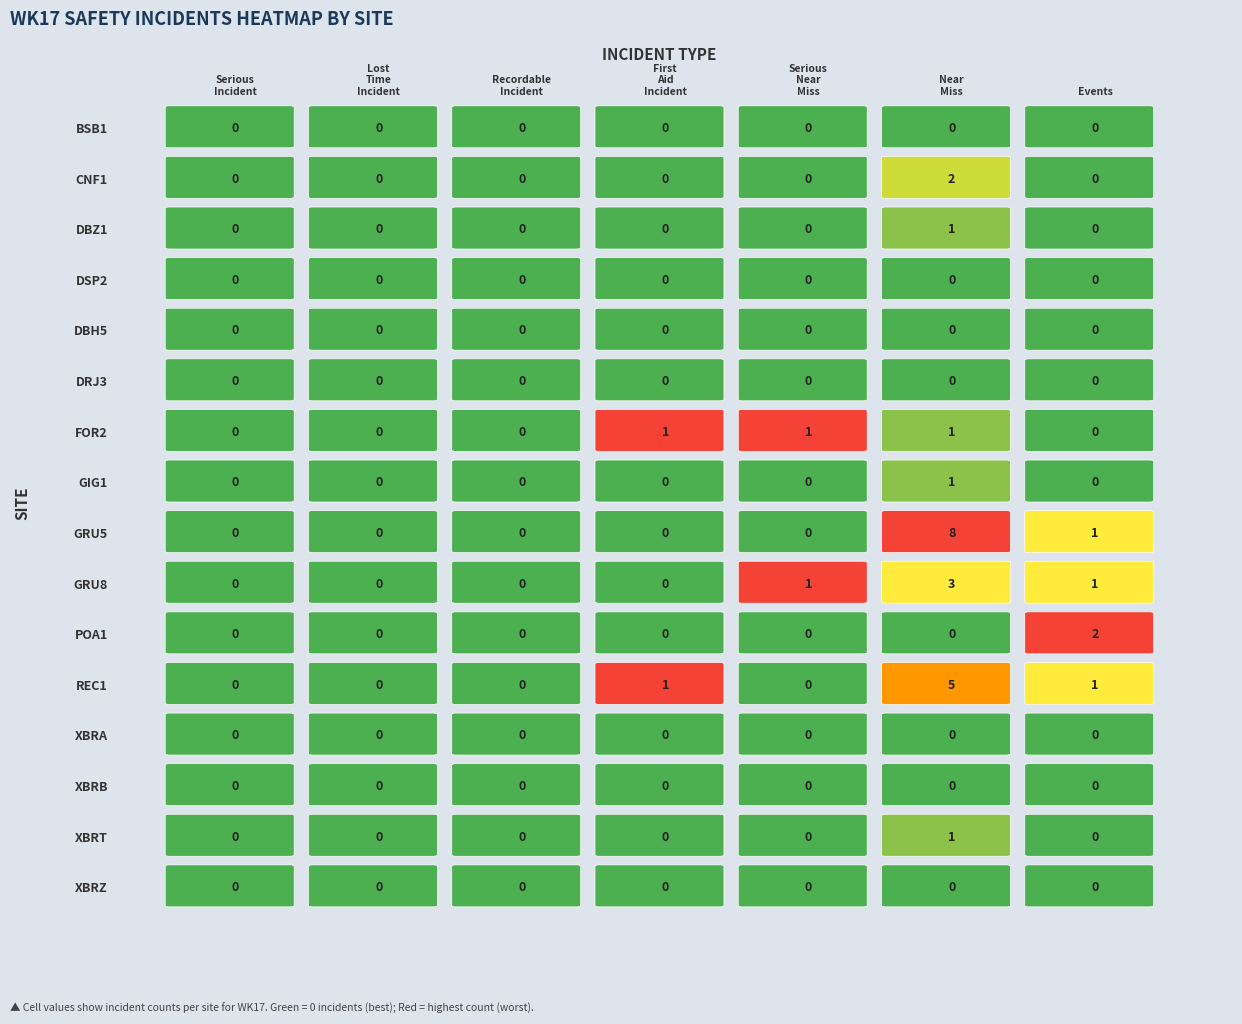

Reading left to right, transcribe all the data shown in this chart.

BSB1: 0	0	0	0	0	0	0
CNF1: 0	0	0	0	0	2	0
DBZ1: 0	0	0	0	0	1	0
DSP2: 0	0	0	0	0	0	0
DBH5: 0	0	0	0	0	0	0
DRJ3: 0	0	0	0	0	0	0
FOR2: 0	0	0	1	1	1	0
GIG1: 0	0	0	0	0	1	0
GRU5: 0	0	0	0	0	8	1
GRU8: 0	0	0	0	1	3	1
POA1: 0	0	0	0	0	0	2
REC1: 0	0	0	1	0	5	1
XBRA: 0	0	0	0	0	0	0
XBRB: 0	0	0	0	0	0	0
XBRT: 0	0	0	0	0	1	0
XBRZ: 0	0	0	0	0	0	0